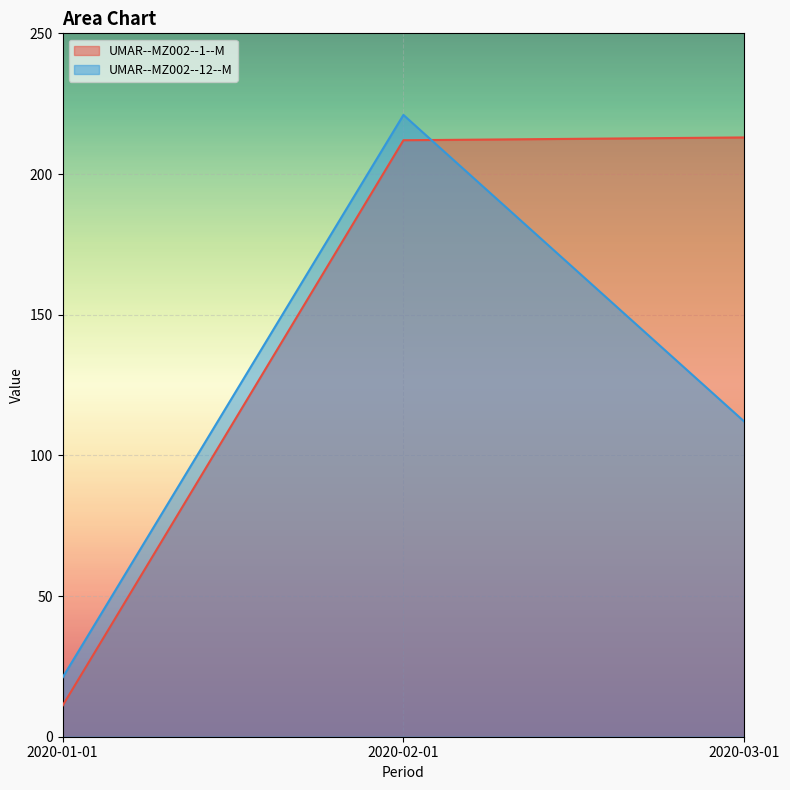

How many lines are shown in the chart?

2